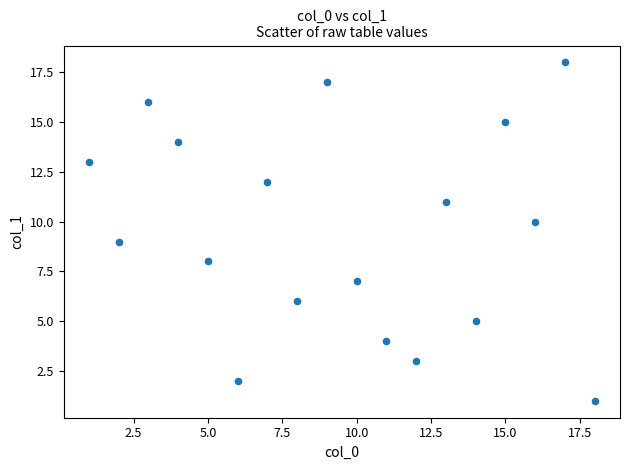

What is the range of X values (max minus min)?

17